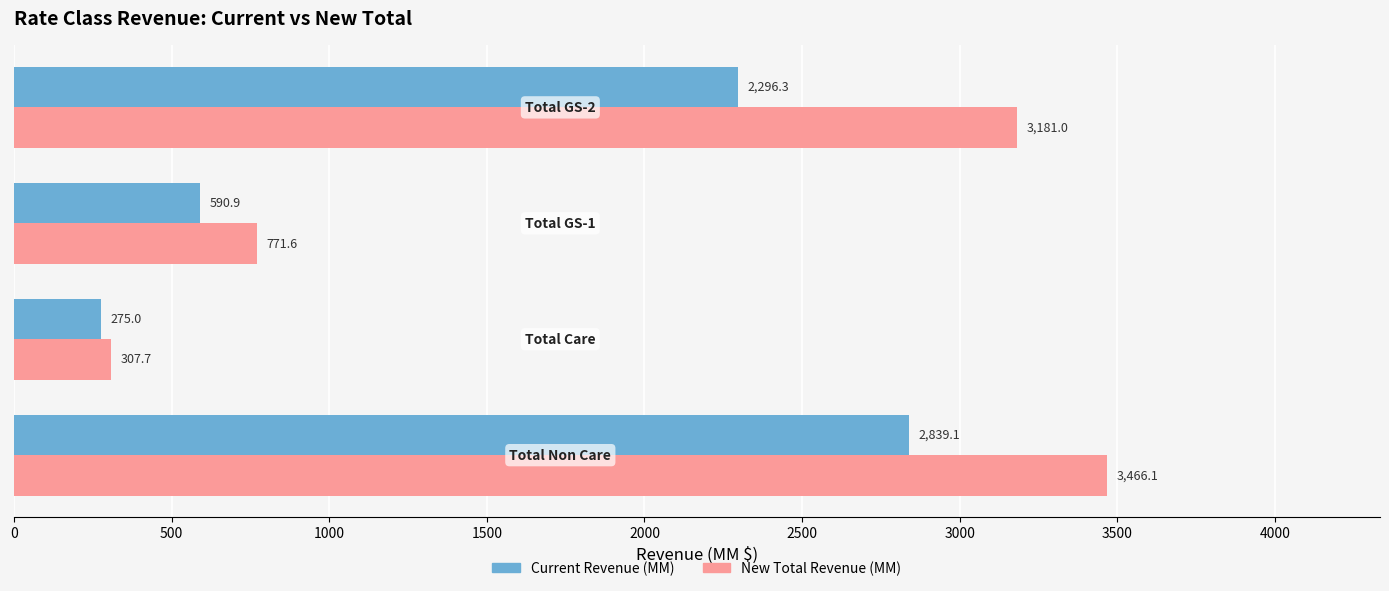

Which series has the largest total across all categories?

New Total Revenue (MM)